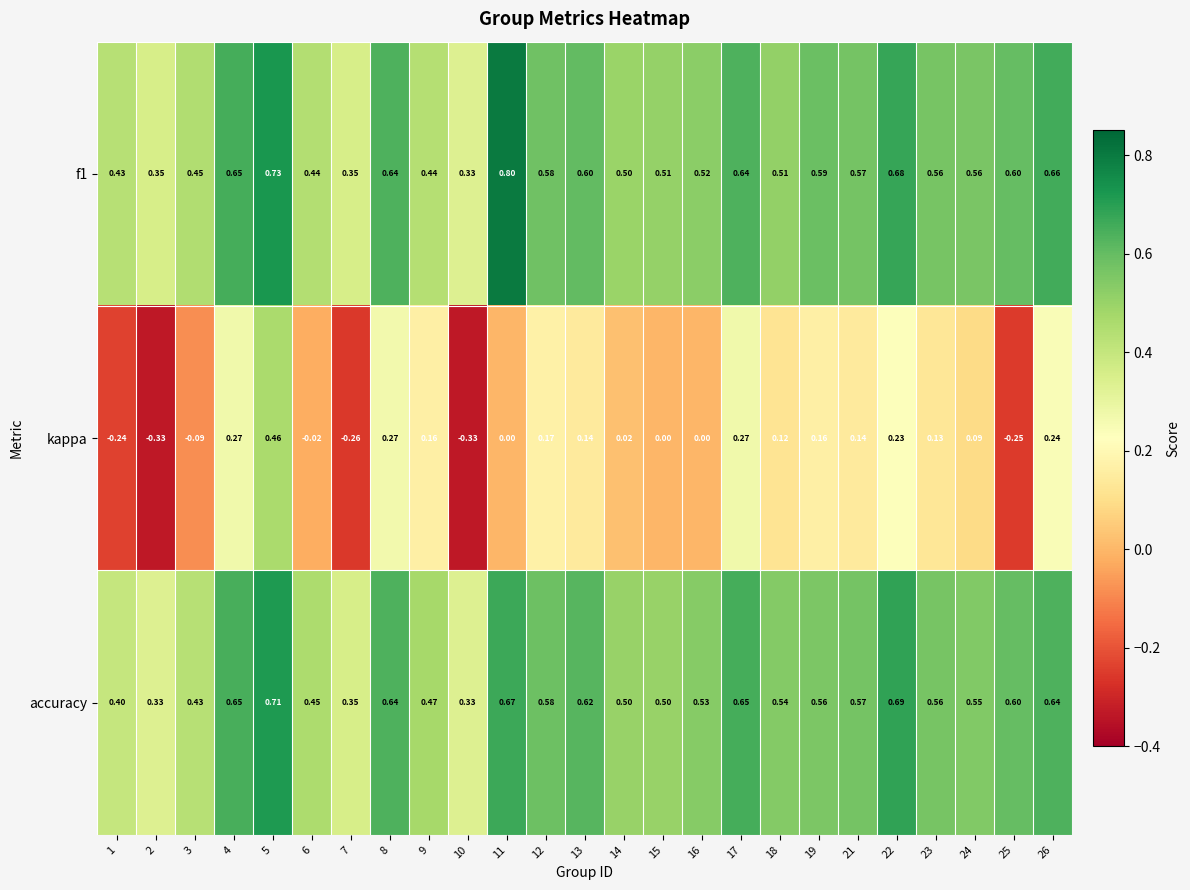

Which series changed the most between 8 and 12?

kappa